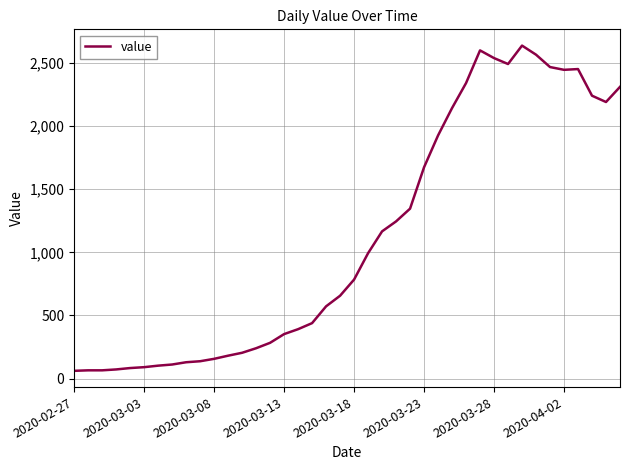

What is the smallest value displayed?

61